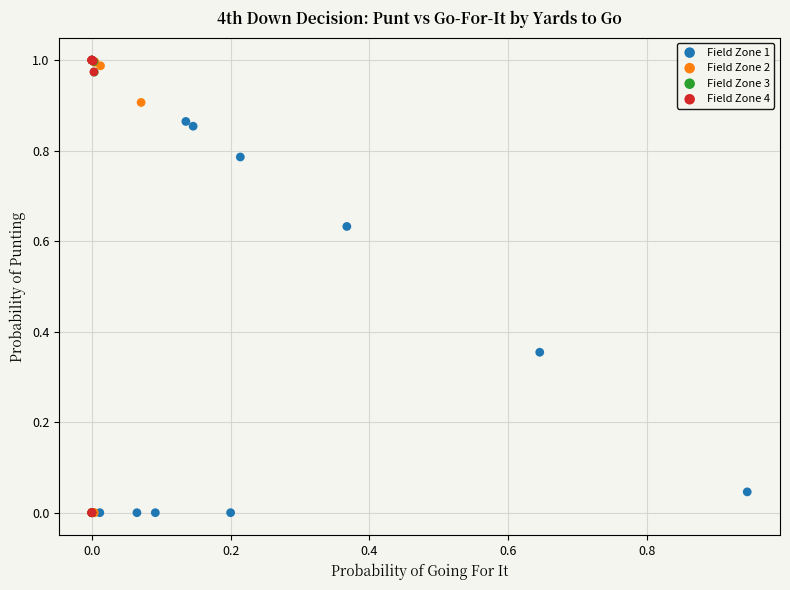

What are all the series names shown in the legend?

Field Zone 1, Field Zone 2, Field Zone 3, Field Zone 4